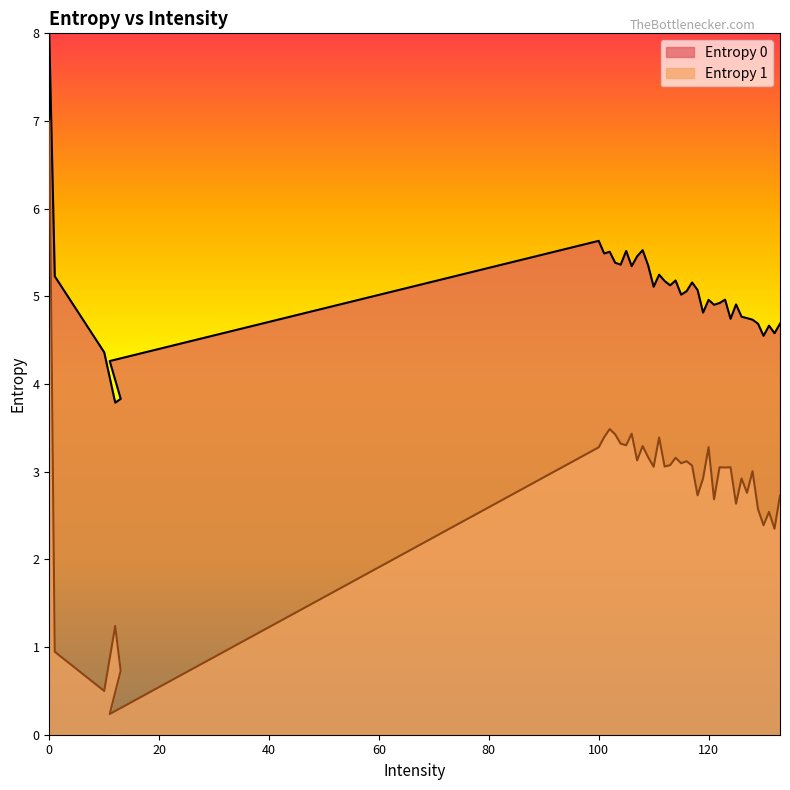

What are all the series names shown in the legend?

Entropy 0, Entropy 1